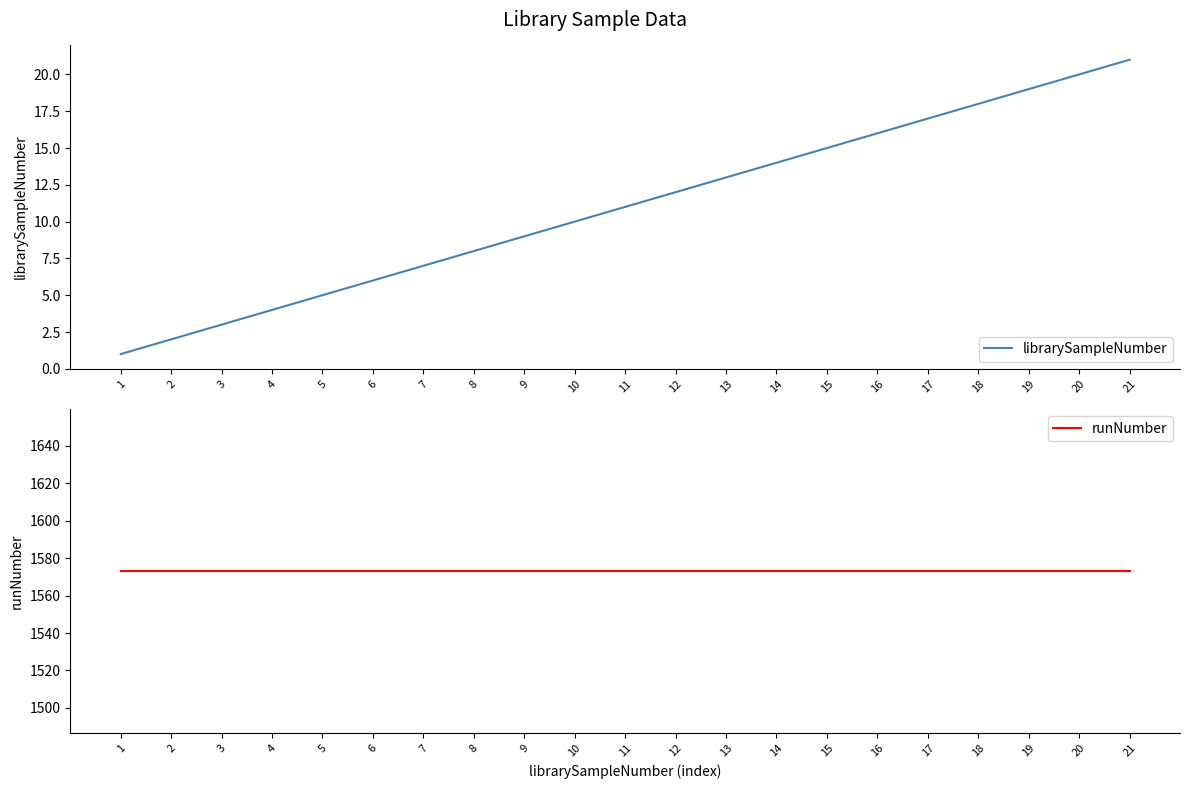

What is the sum of the librarySampleNumber values at 7 and 17?

24